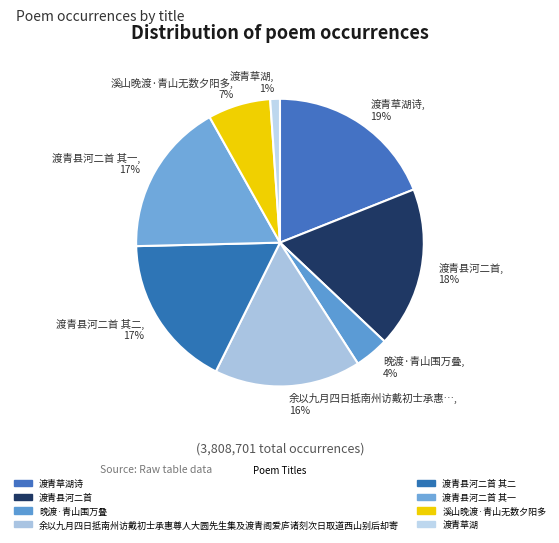

To the nearest percent, what is the combined percentage of 晚渡·青山围万叠, 4% and 溪山晚渡·青山无数夕阳多, 7%?

11%